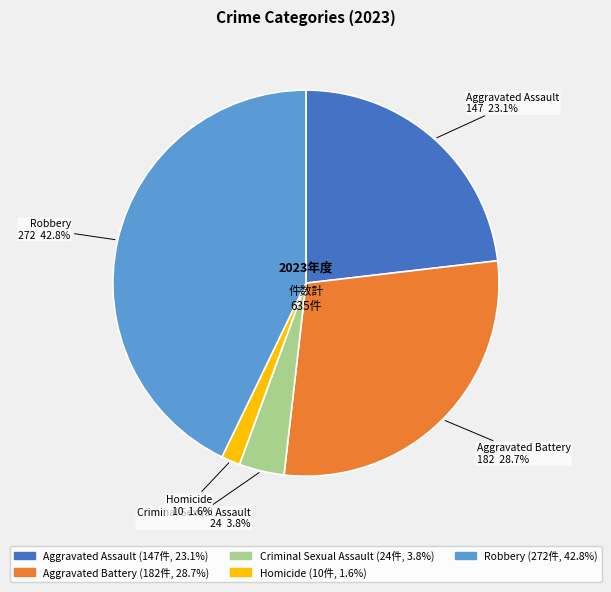

Which slice is the smallest?

Homicide